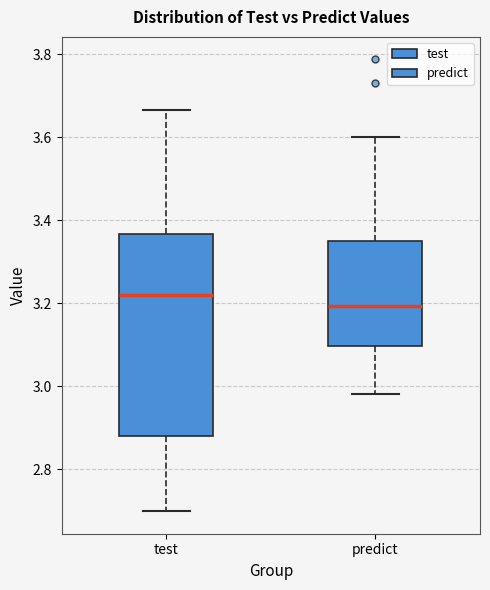

Reading left to right, read every box against the y-axis: the position of its median line, the range the box covers, and the ends of its whiskers. The values are not printed on the chart, so give them approximately, as read against the axis.

test: median 3.22, box 2.88 to 3.36, whiskers 2.70 to 3.66
predict: median 3.20, box 3.10 to 3.34, whiskers 2.98 to 3.60